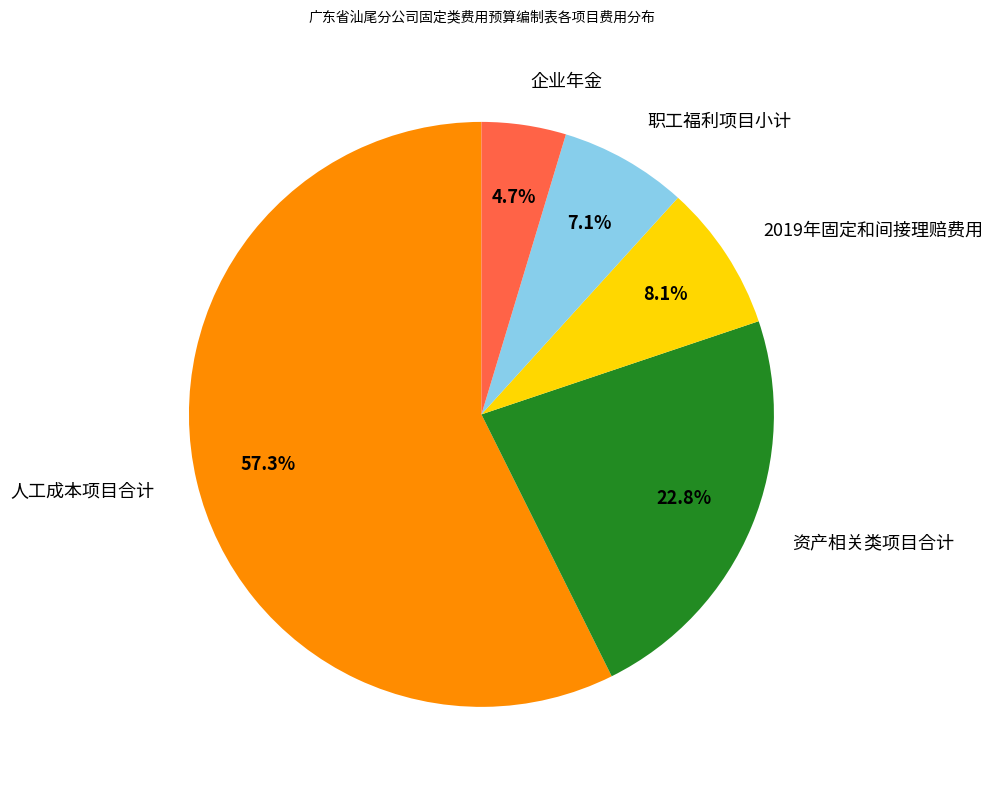

The 职工福利项目小计 slice represents 20% of the pie. True or false?

False